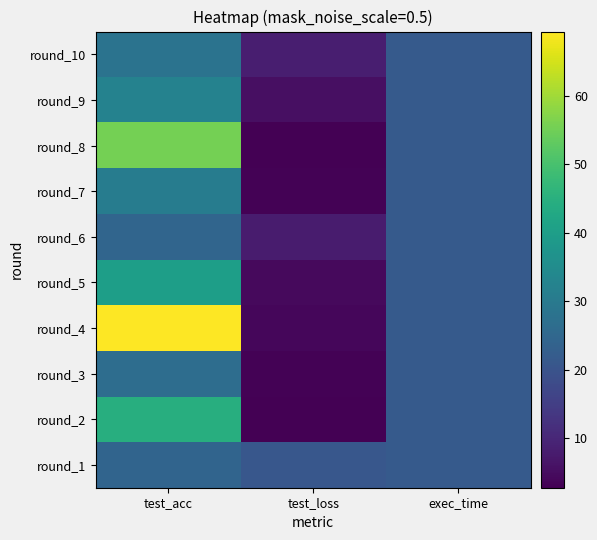

What is the maximum value shown in the chart?

69.4